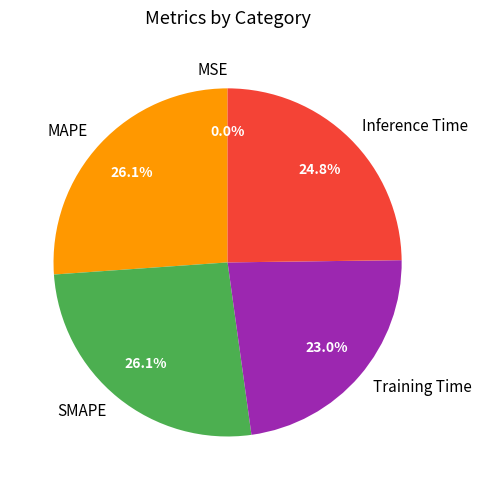

Combined, what portion of the pie is MAPE and SMAPE?

52.2%